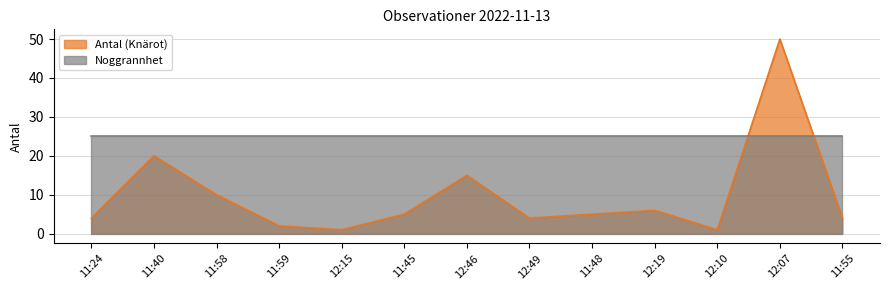

What is the difference between the values at 12:15 and 11:58?

9